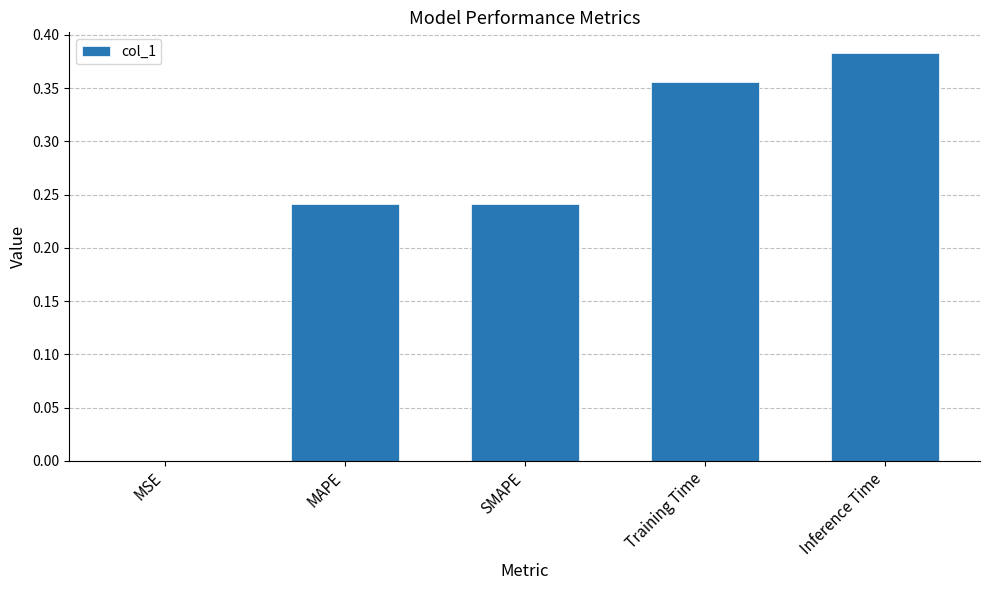

The value at MAPE is 0.4. True or false?

False